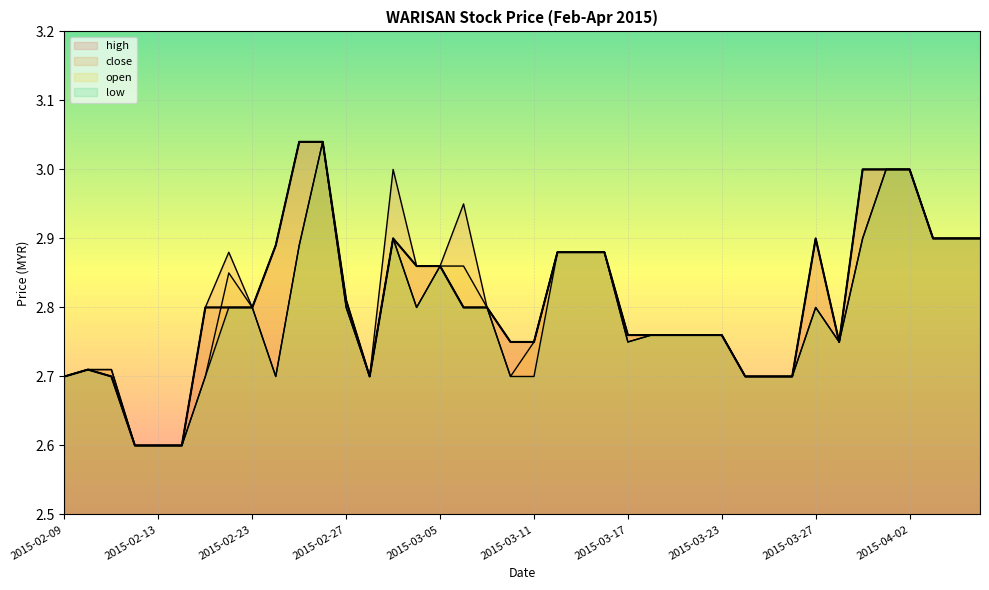

At which category is the sum across all series the highest?

2015-02-26